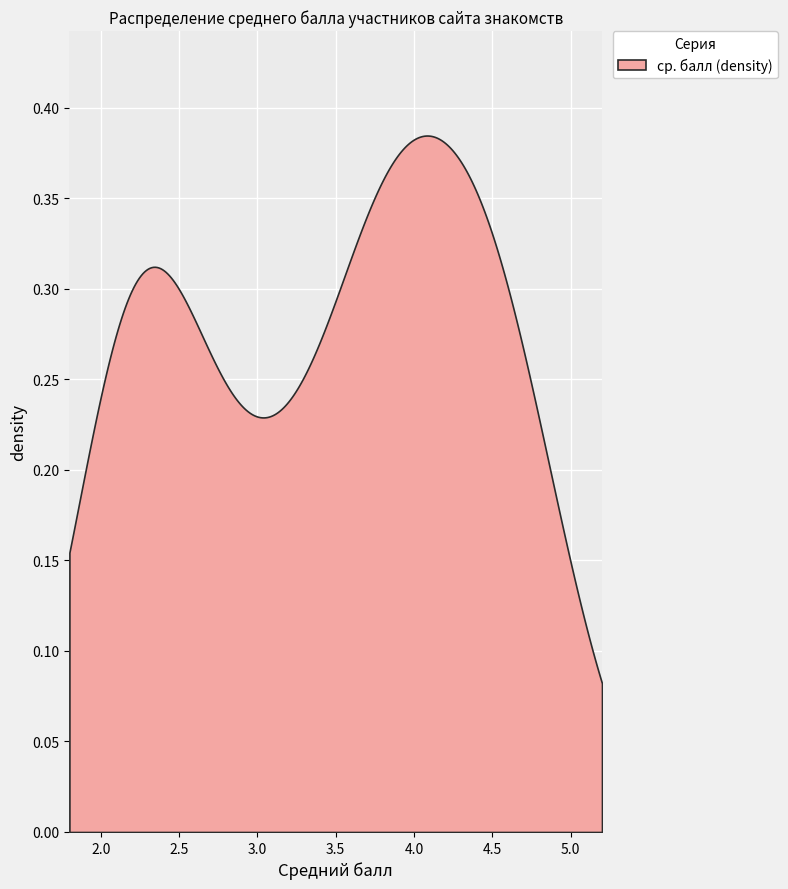

How many values in the ср. балл series exceed 3?

24